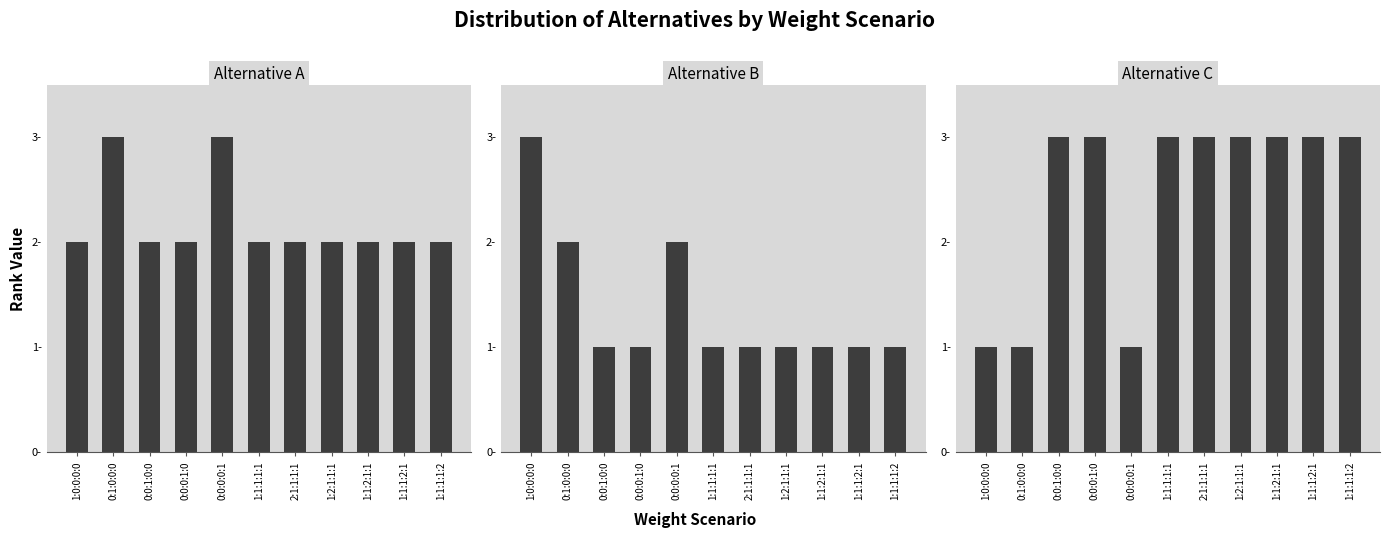

Count the number of data series in this chart.

3